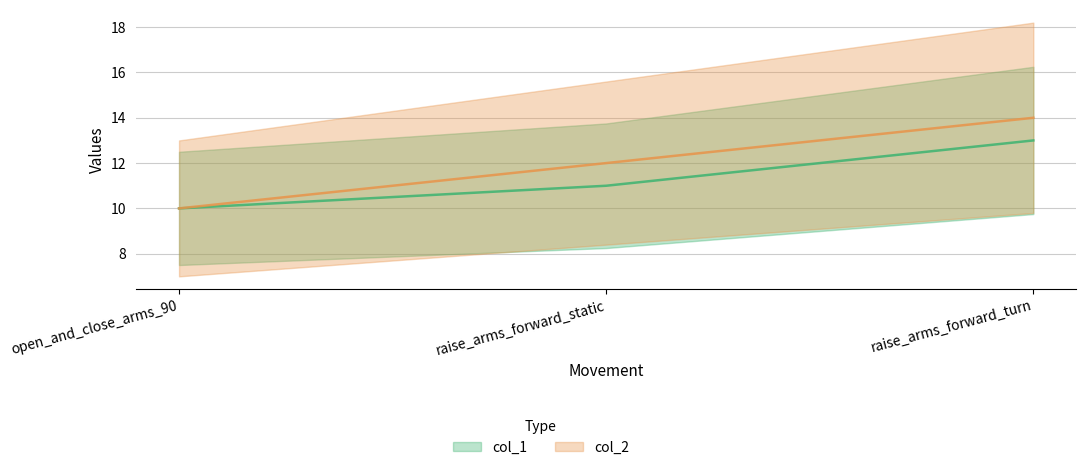

Which series has the largest range (max minus min)?

col_2